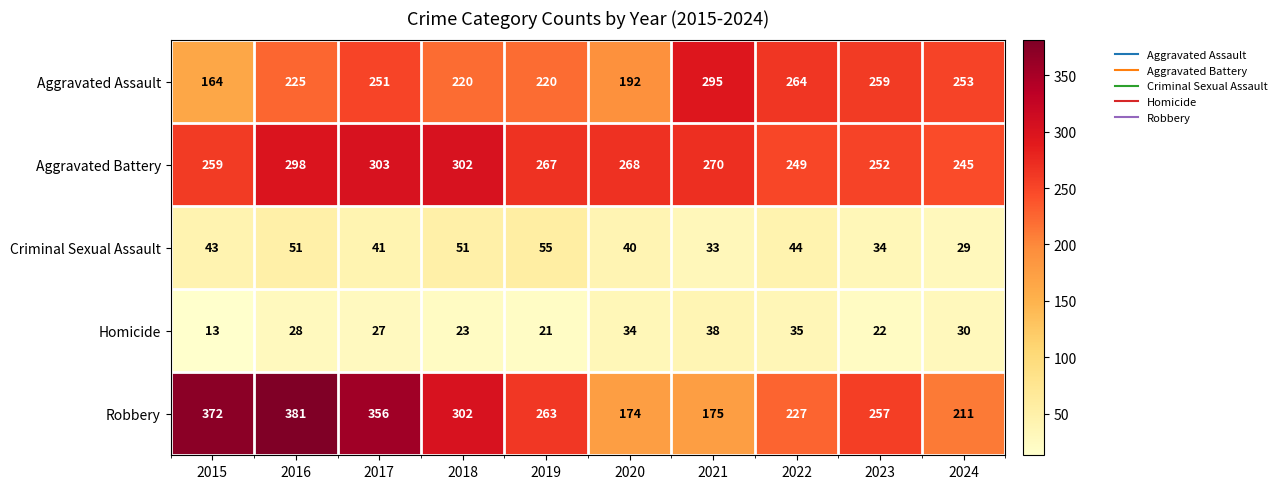

Rank the series by their maximum value, from lowest to highest.

Homicide, Criminal Sexual Assault, Aggravated Assault, Aggravated Battery, Robbery